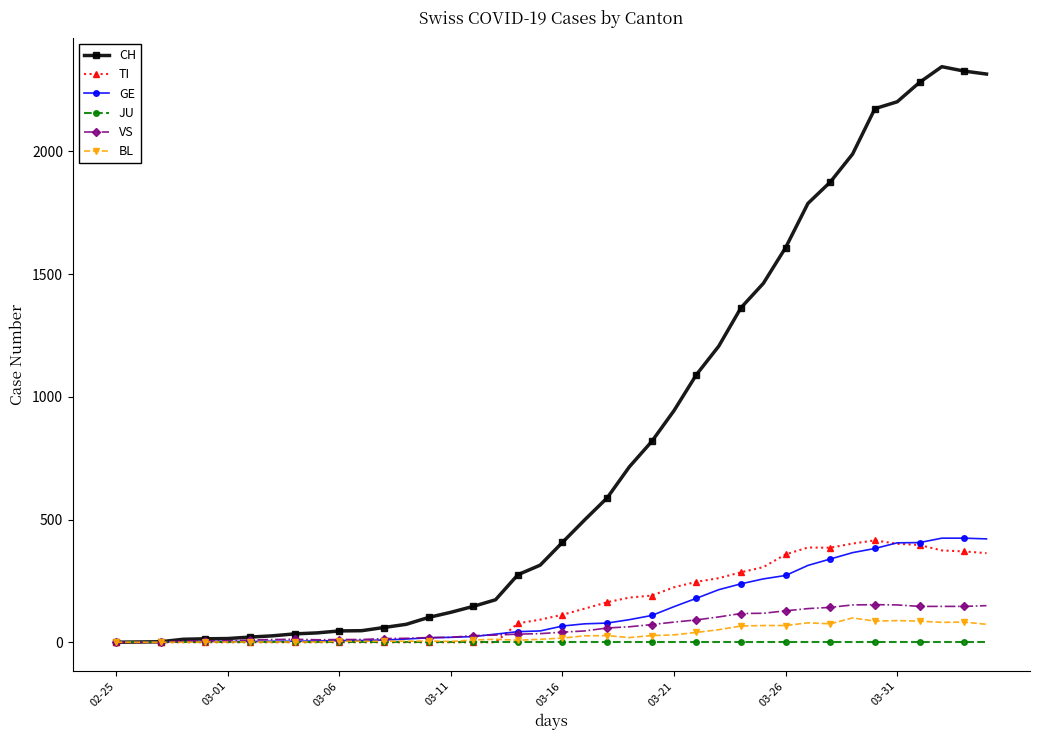

True or false: BL has more than 1 interior local peaks.

True